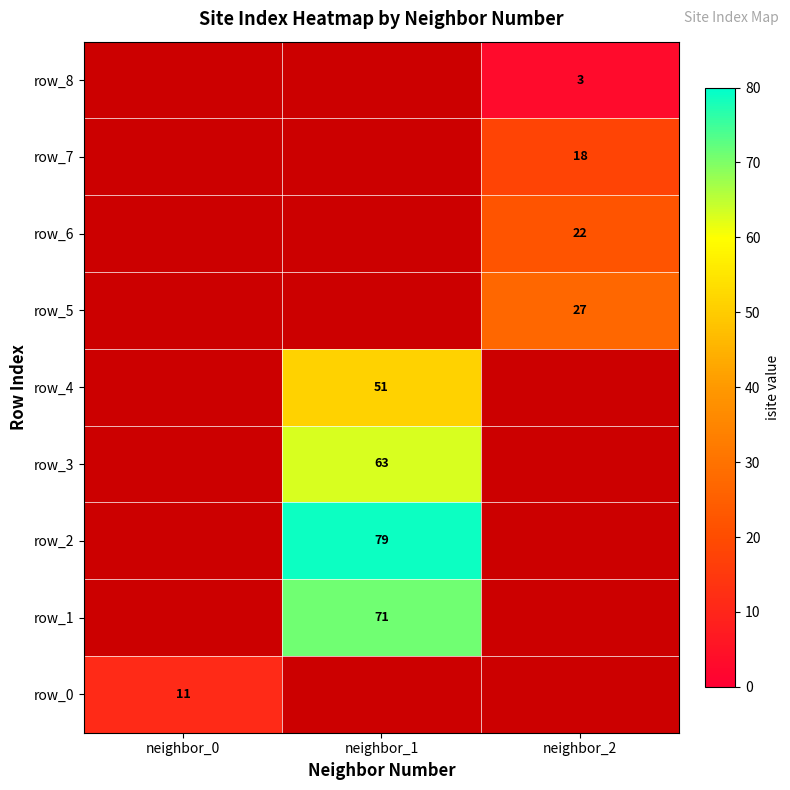

The row_0 series shows 11 at neighbor_0. True or false?

True